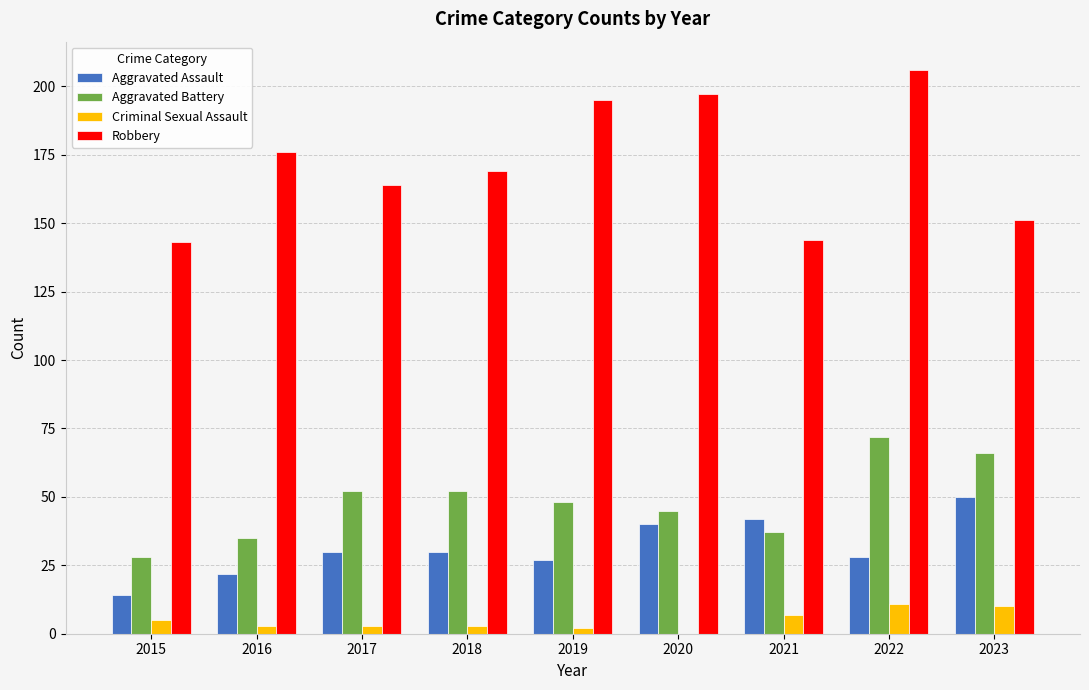

What are all the series names shown in the legend?

Aggravated Assault, Aggravated Battery, Criminal Sexual Assault, Robbery